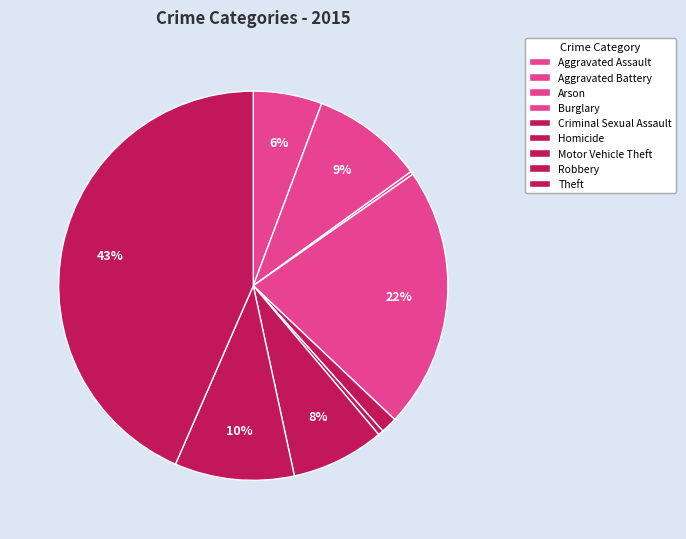

Which category has the smallest portion of the pie?

Arson